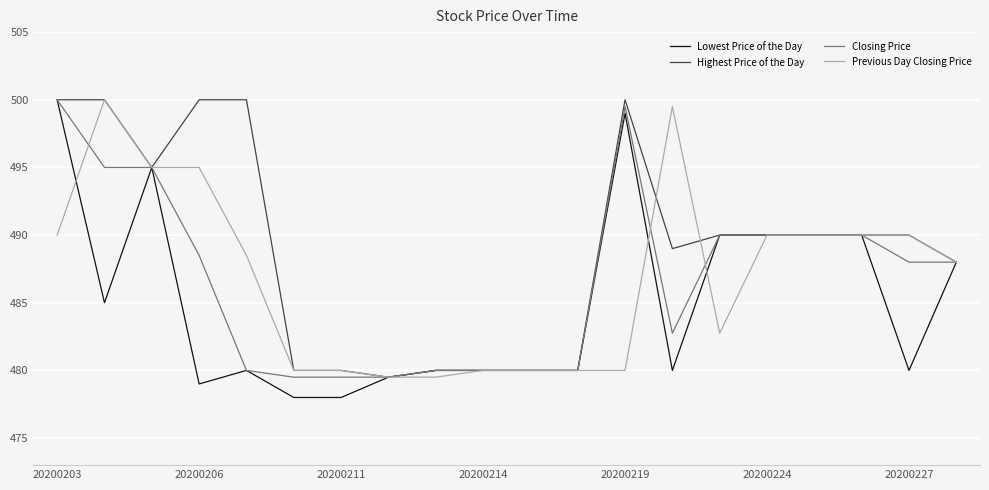

Which series has the largest range (max minus min)?

Lowest Price of the Day